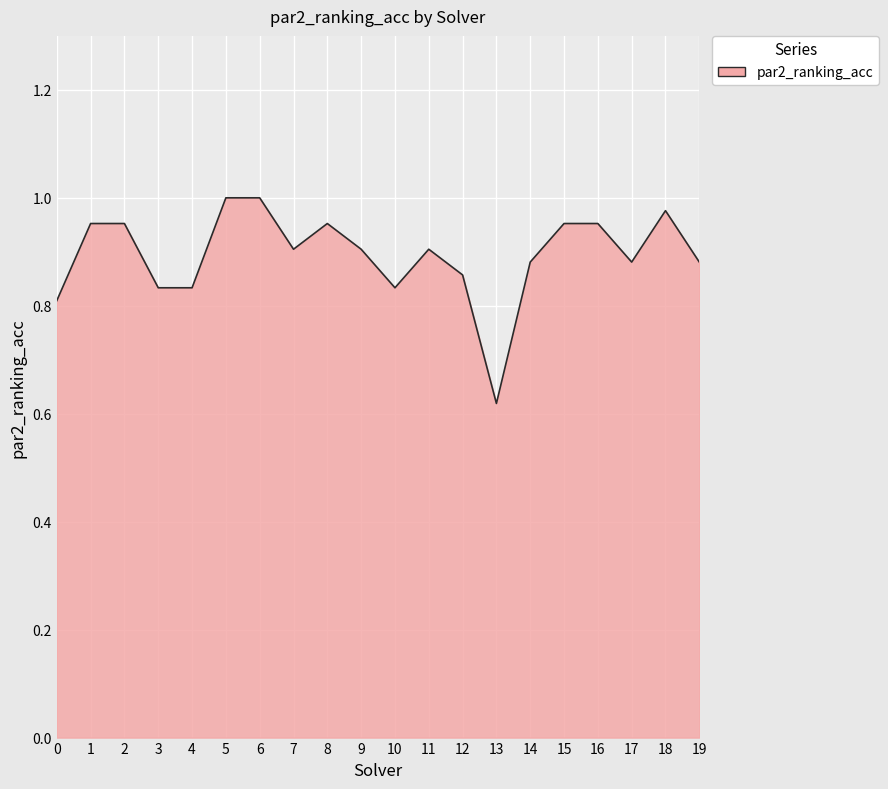

Which has a higher value, 11 or 12?

11